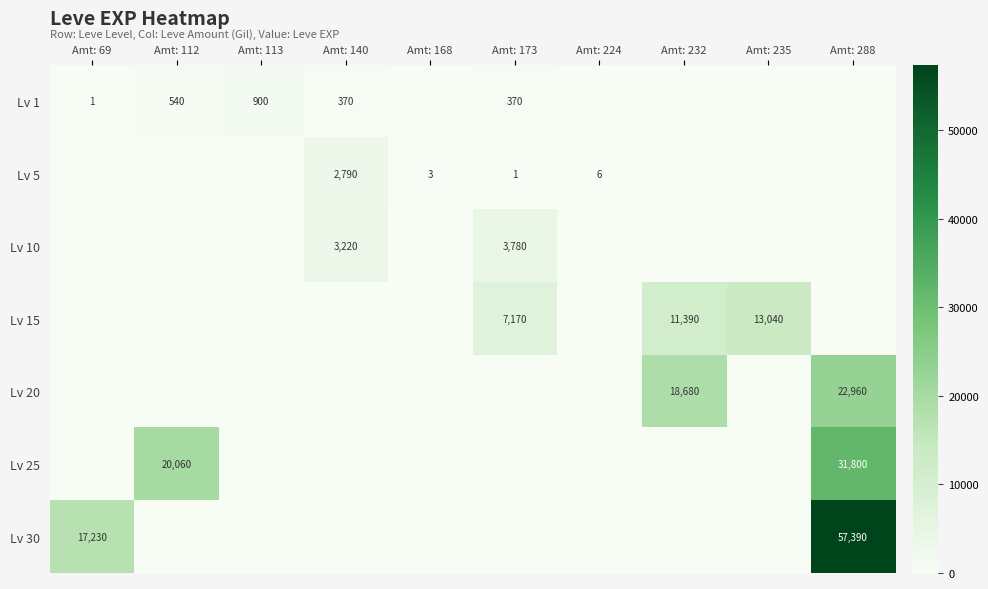

True or false: Lv 5 has a value of 3 at Amt: 168.

True